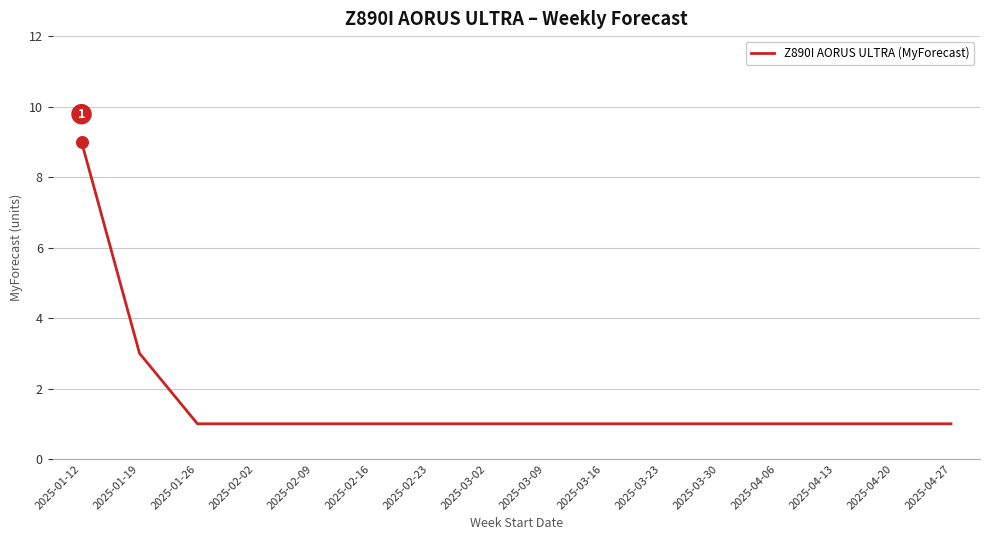

Approximately how many times larger is the value at 2025-02-02 compared to 2025-04-13?

1.0